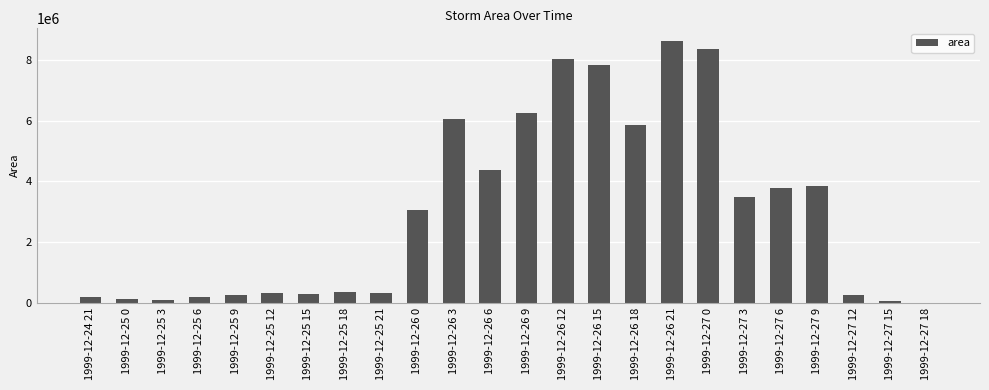

What is the greatest value displayed?

8621250